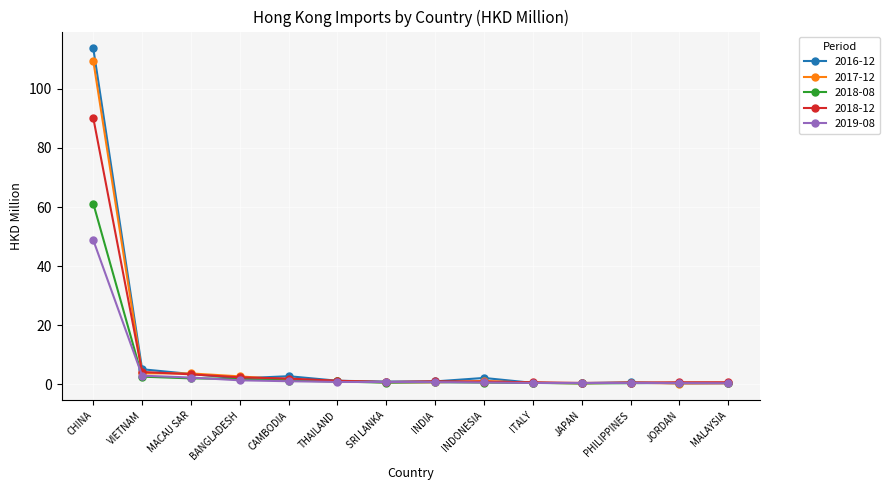

At which category is the sum across all series the highest?

CHINA